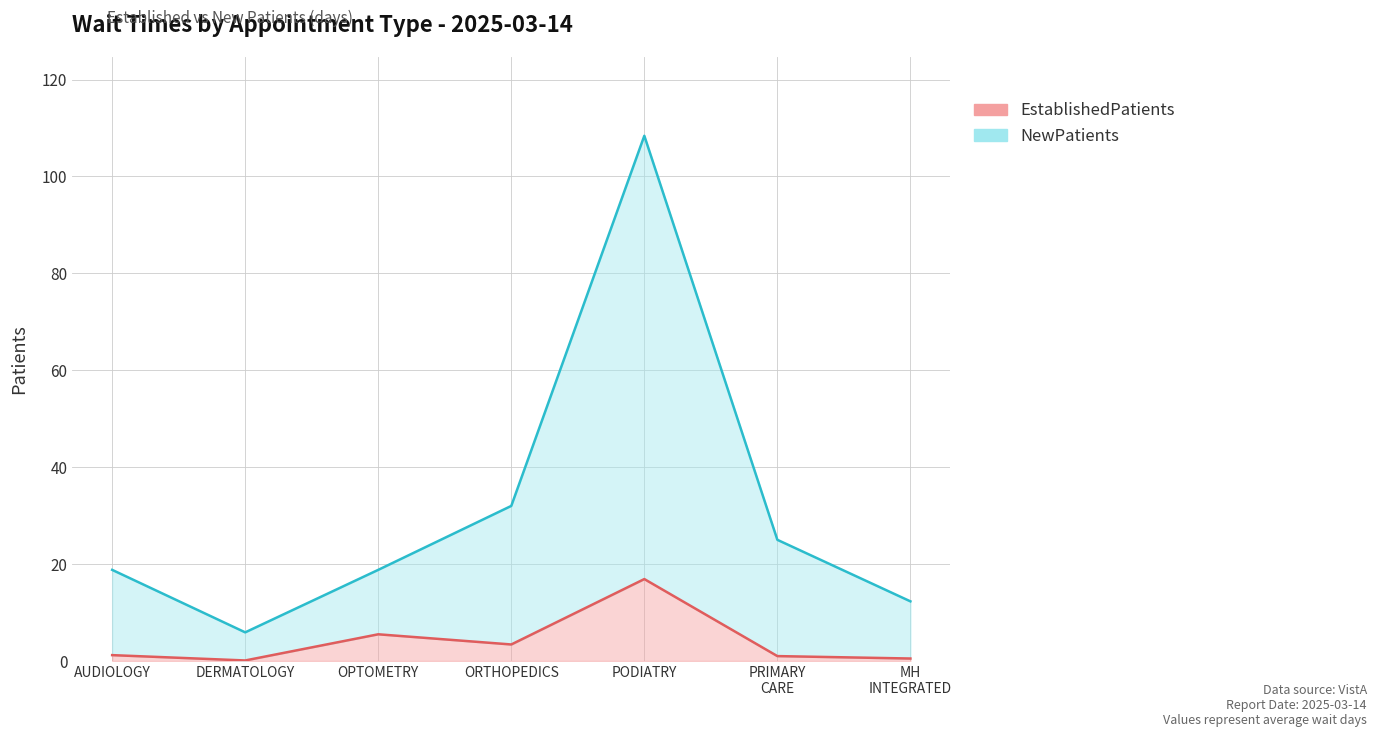

Between MH INTEGRATED and DERMATOLOGY, which is larger?

MH INTEGRATED